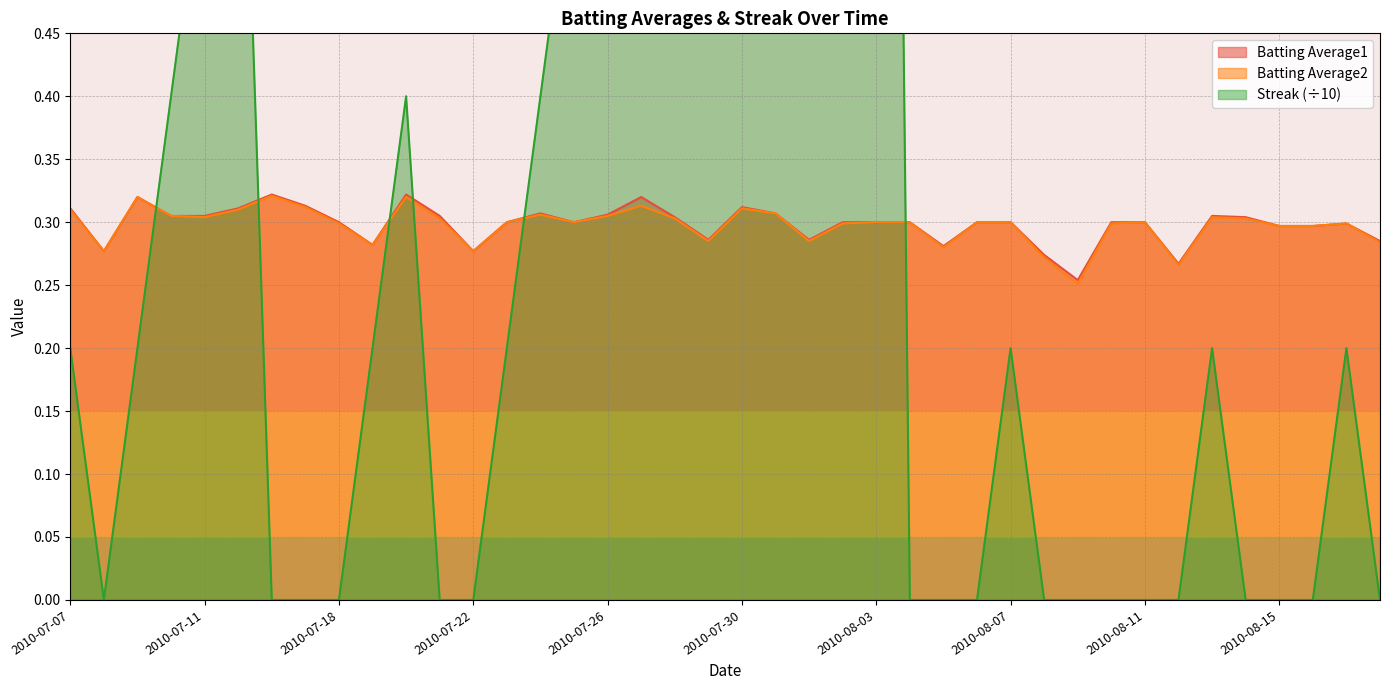

Reading left to right, list all the values displayed in this chart.

Batting Average1: 0.3	0.3	0.3	0.3	0.3	0.3	0.3	0.3	0.3	0.3	0.3	0.3	0.3	0.3	0.3	0.3	0.3	0.3	0.3	0.3	0.3	0.3	0.3	0.3	0.3	0.3	0.3	0.3	0.3	0.3	0.3	0.3	0.3	0.3	0.3	0.3	0.3	0.3	0.3	0.3
Batting Average2: 0.3	0.3	0.3	0.3	0.3	0.3	0.3	0.3	0.3	0.3	0.3	0.3	0.3	0.3	0.3	0.3	0.3	0.3	0.3	0.3	0.3	0.3	0.3	0.3	0.3	0.3	0.3	0.3	0.3	0.3	0.3	0.3	0.3	0.3	0.3	0.3	0.3	0.3	0.3	0.3
Streak: 0.2	0.0	0.2	0.4	0.6	0.8	0.0	0.0	0.0	0.2	0.4	0.0	0.0	0.2	0.4	0.6	0.8	1.0	1.2	1.4	1.6	1.8	2.0	2.2	2.4	0.0	0.0	0.0	0.2	0.0	0.0	0.0	0.0	0.0	0.2	0.0	0.0	0.0	0.2	0.0